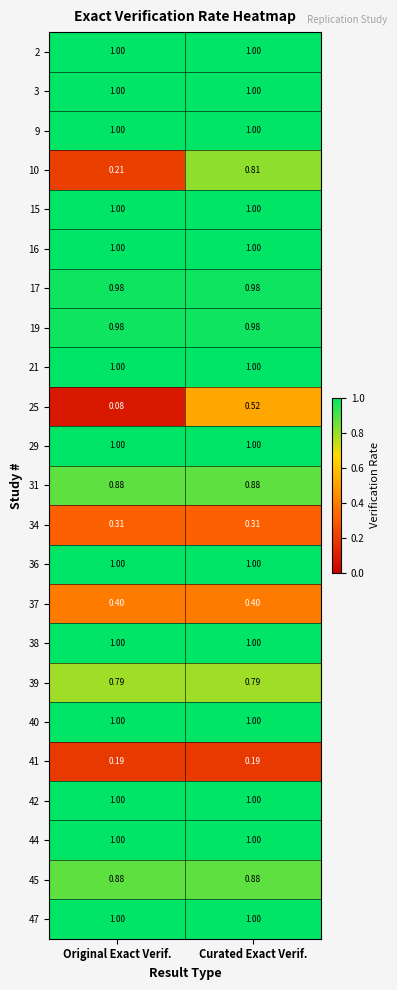

At how many categories does at least one series exceed 0?

2